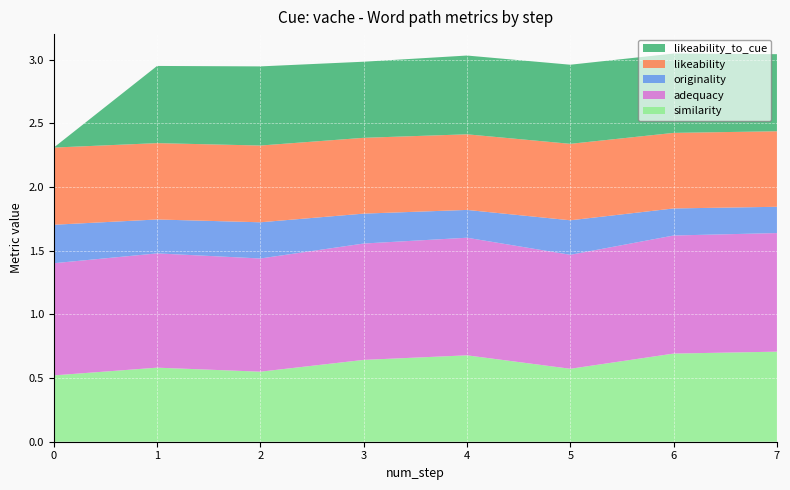

Reading right to left, transcribe all the data shown in this chart.

similarity: 7=0.7	6=0.7	5=0.6	4=0.7	3=0.6	2=0.5	1=0.6	0=0.5
adequacy: 7=0.9	6=0.9	5=0.9	4=0.9	3=0.9	2=0.9	1=0.9	0=0.9
originality: 7=0.2	6=0.2	5=0.3	4=0.2	3=0.2	2=0.3	1=0.3	0=0.3
likeability: 7=0.6	6=0.6	5=0.6	4=0.6	3=0.6	2=0.6	1=0.6	0=0.6
likeability_to_cue: 7=0.6	6=0.6	5=0.6	4=0.6	3=0.6	2=0.6	1=0.6	0=0.0